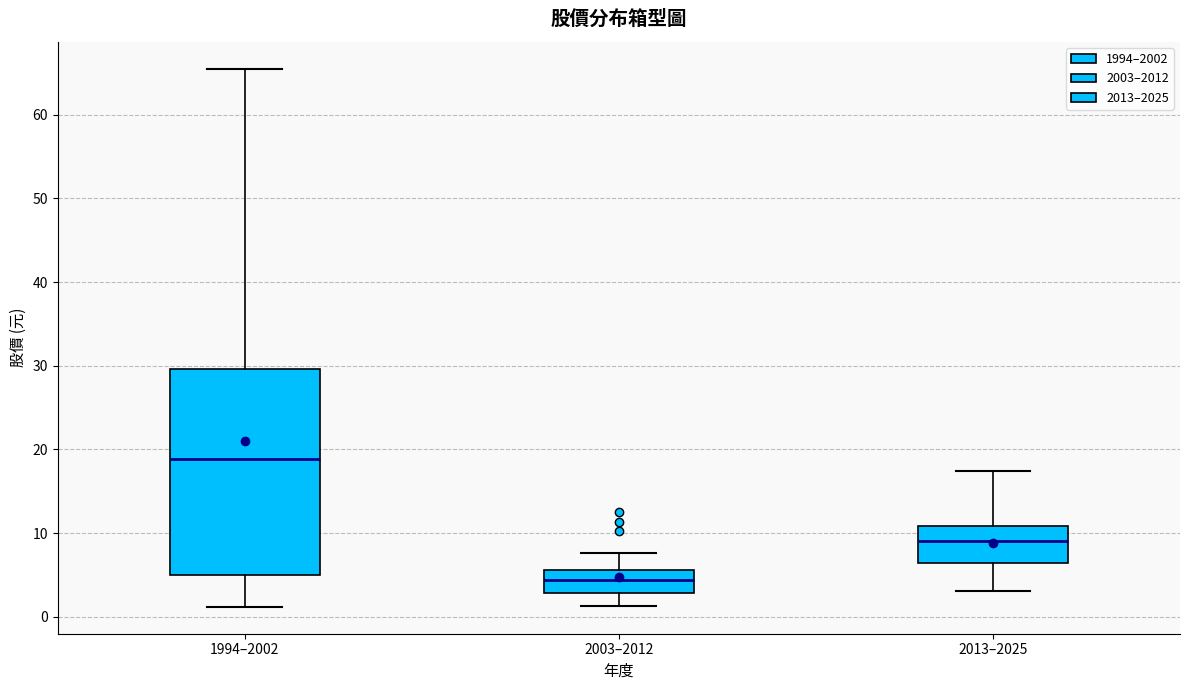

Comparing the boxes themselves (not the whiskers), which one is the tallest?

1994–2002